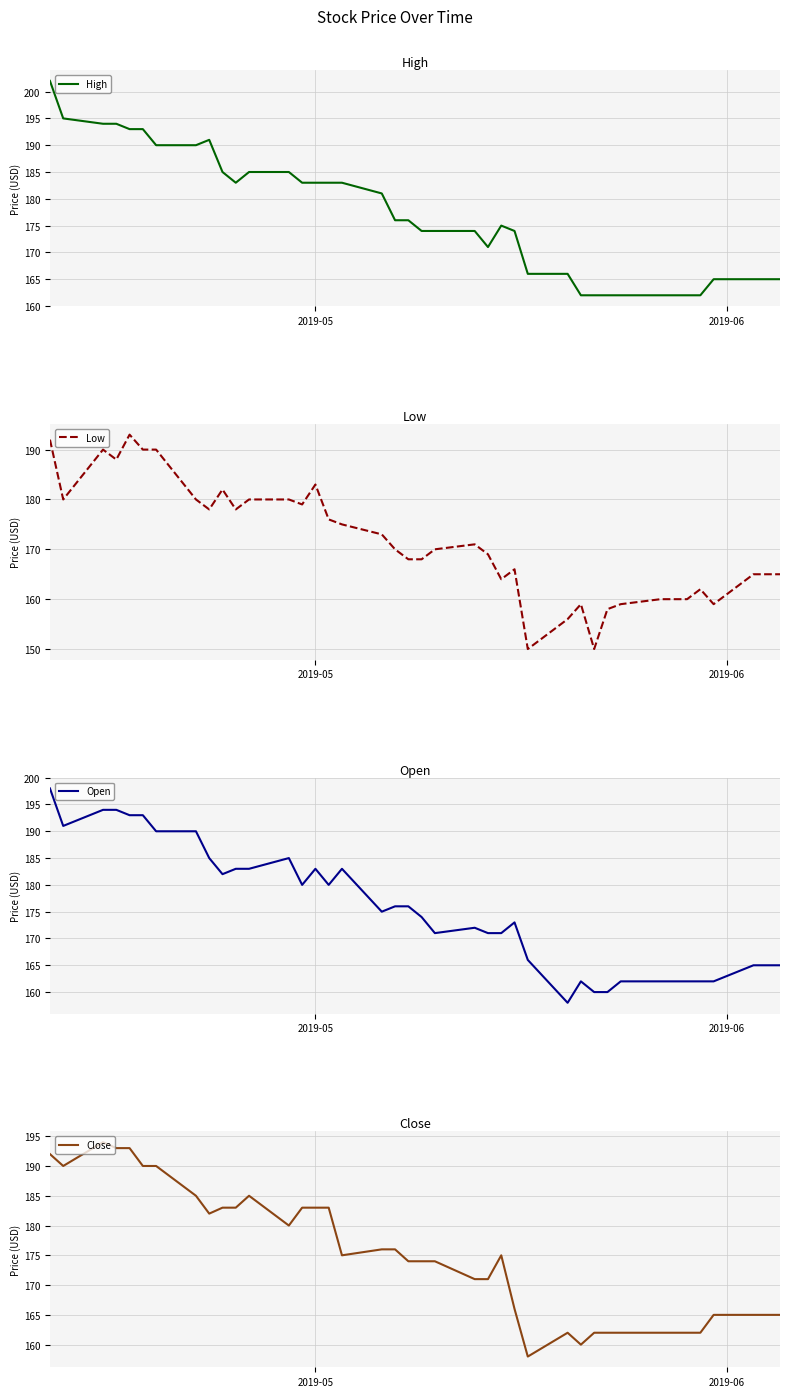

What is the highest value of the Open series?

198